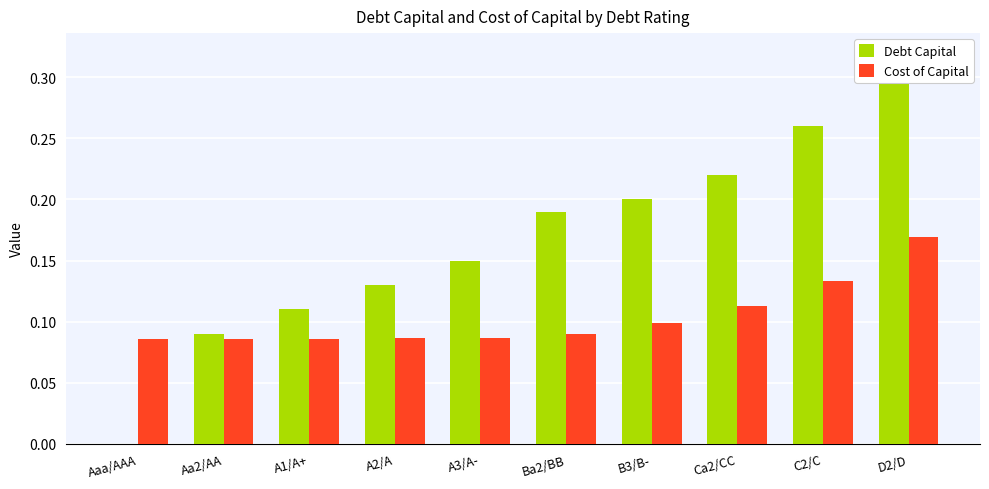

The Cost of Capital series shows 0.0 at A1/A+. True or false?

False